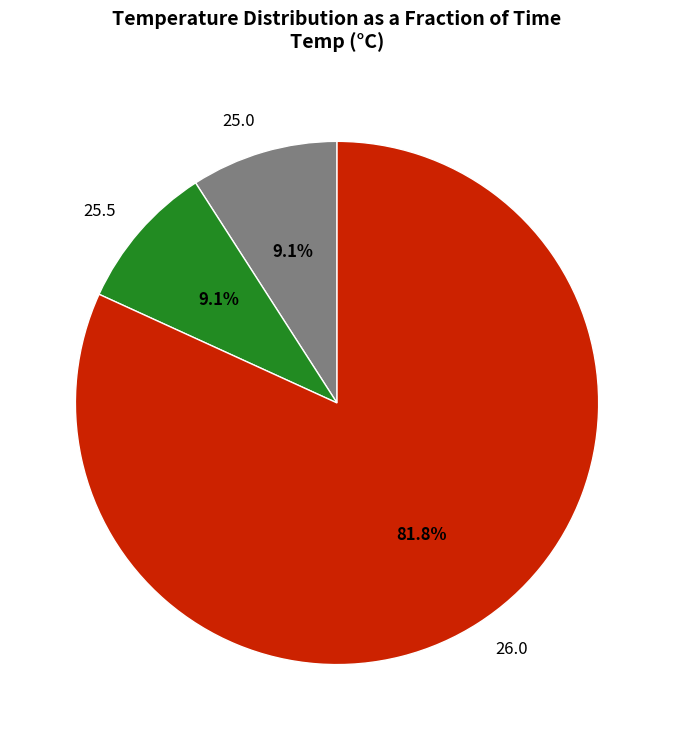

How many segments does this pie chart have?

3